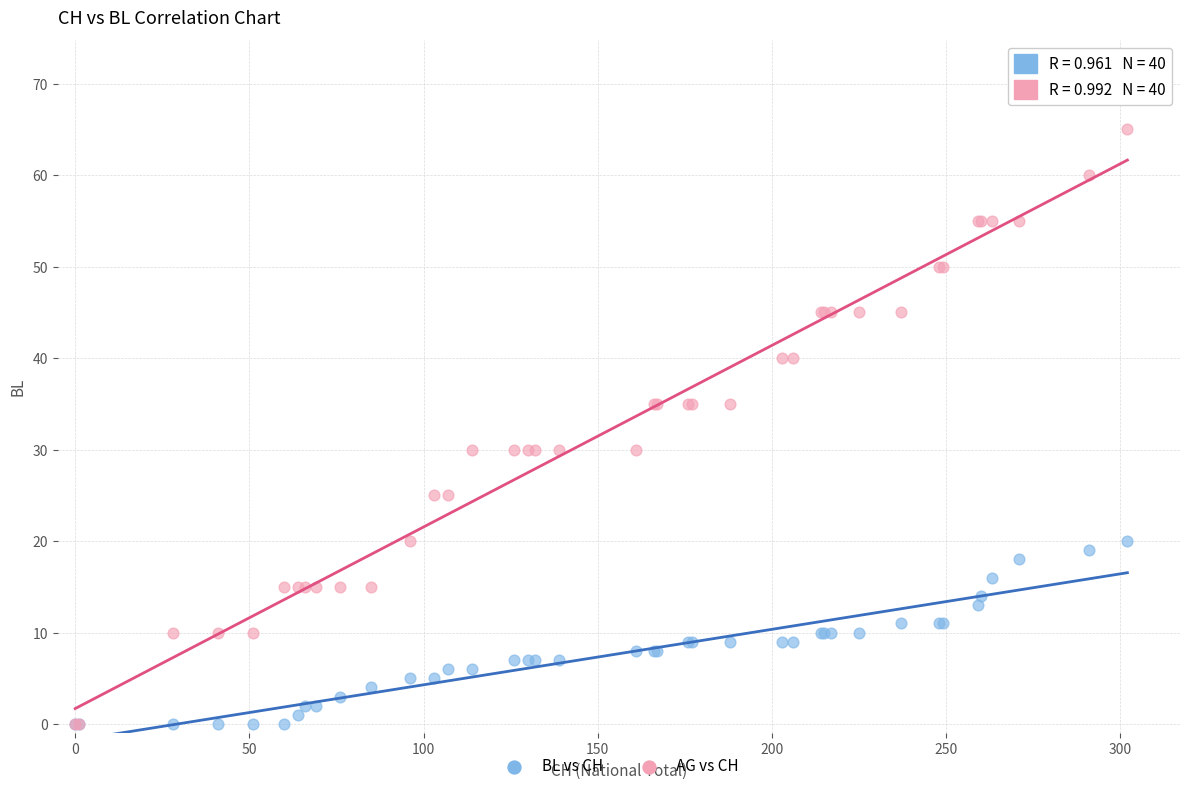

Which series contains the highest Y value?

AG vs CH